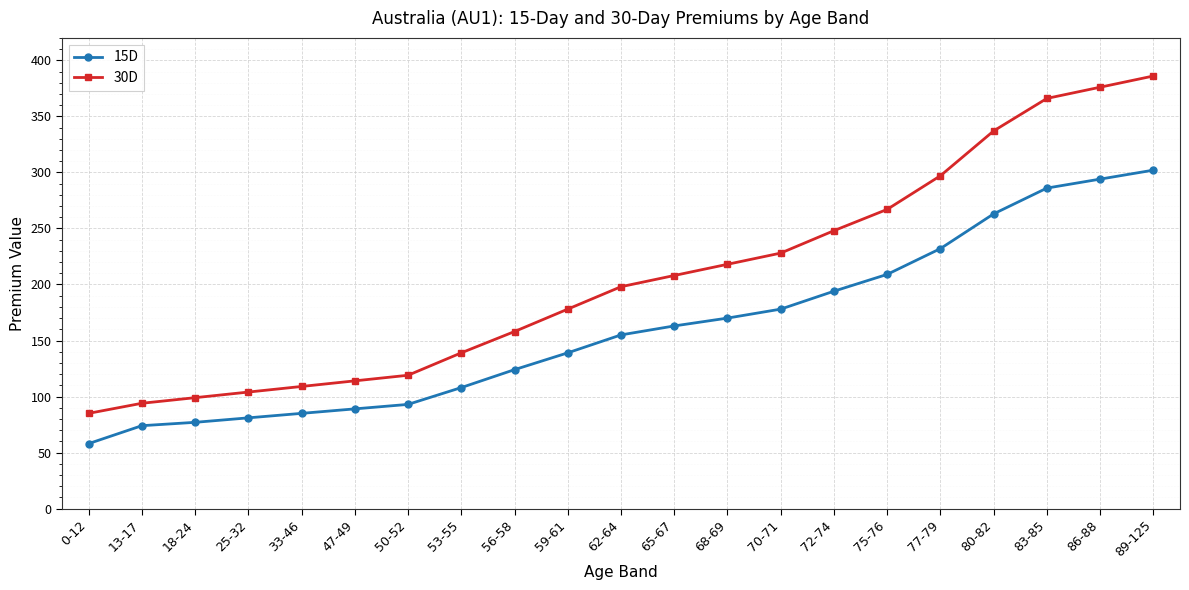

True or false: 30D and 15D intersect in this chart.

False